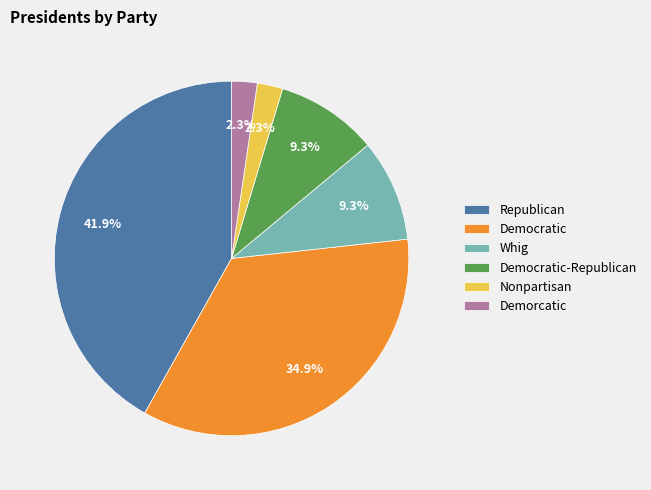

Does any single category account for the majority?

No